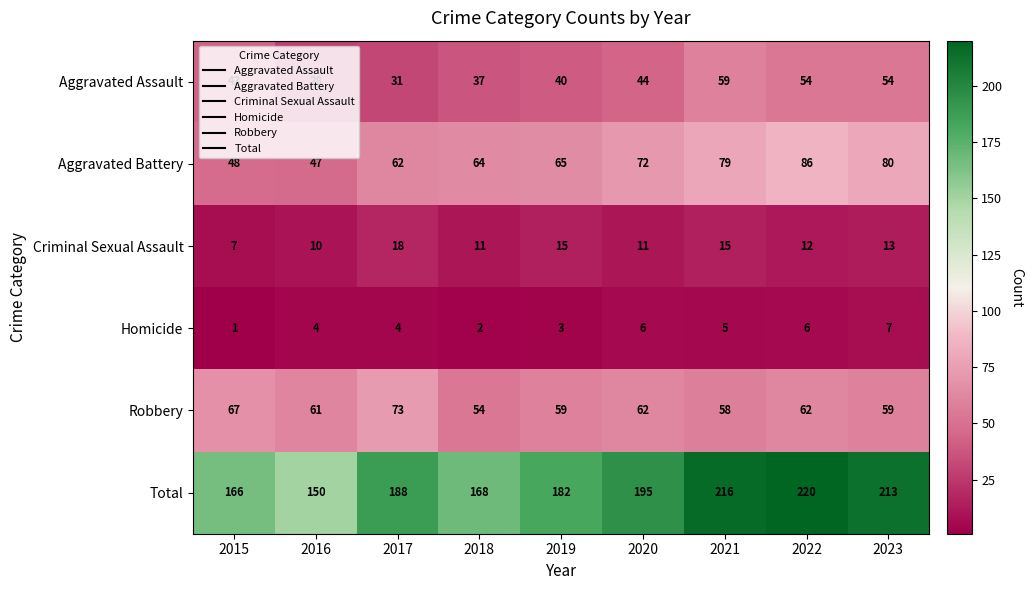

The Aggravated Battery series shows 86 at 2022. True or false?

True